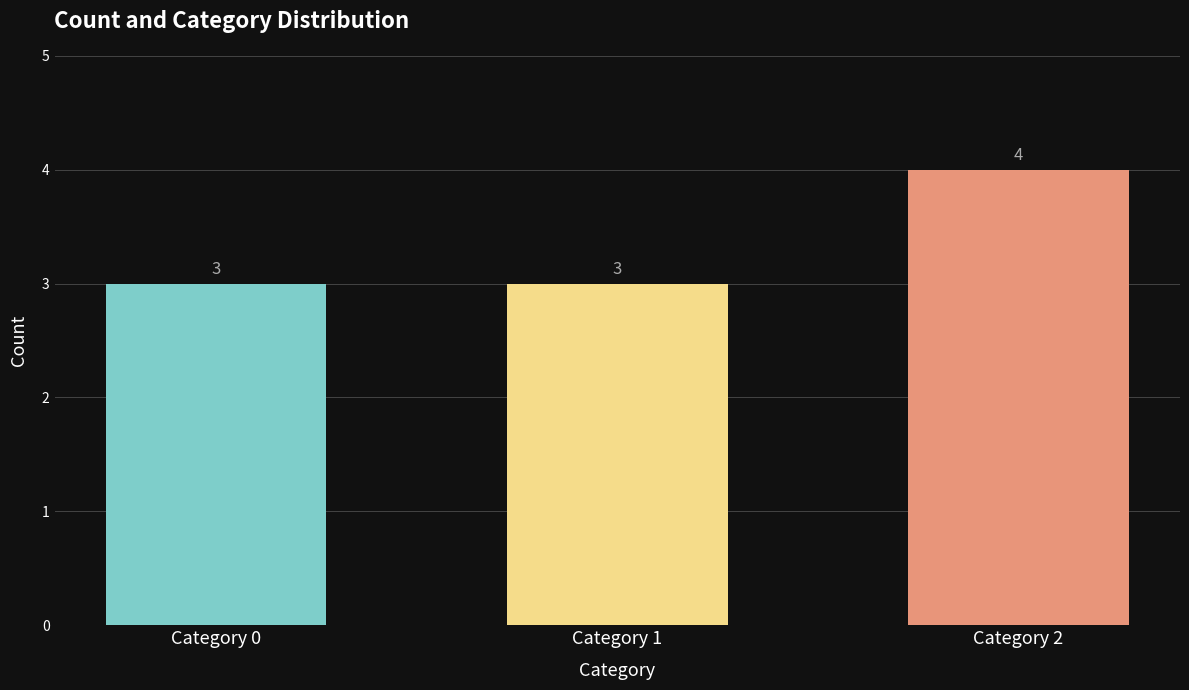

How many bars are there in total?

3